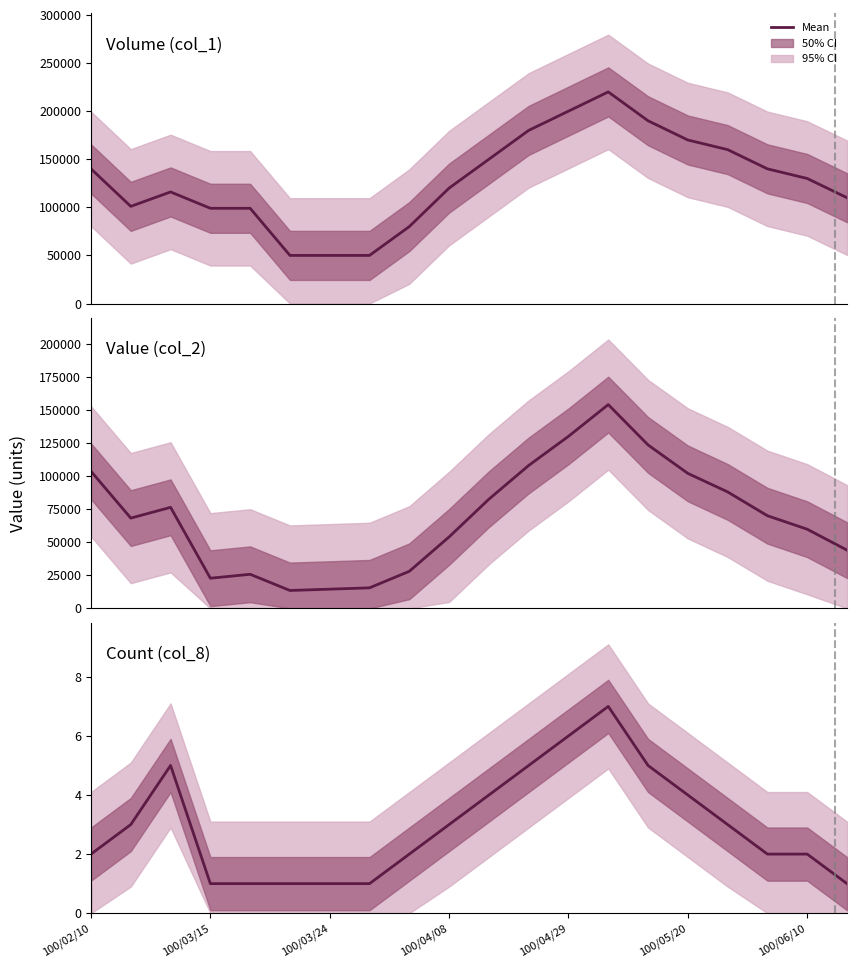

What is the sum of all Volume (col_1) values?

2555000